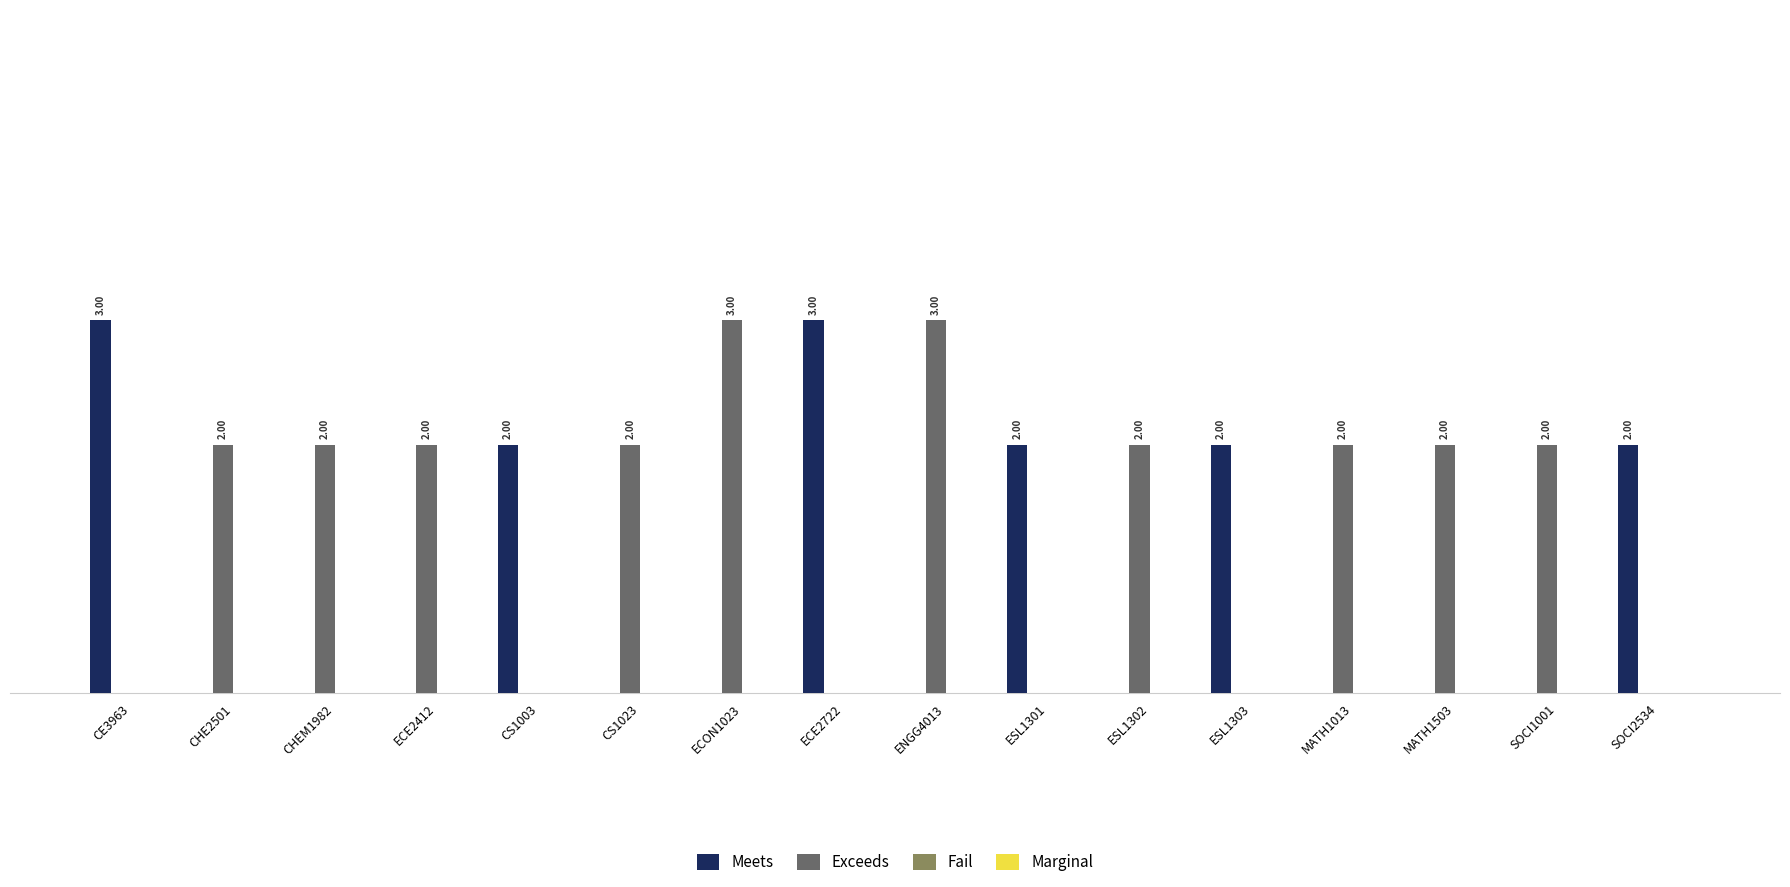

Which series has the largest total across all categories?

Exceeds